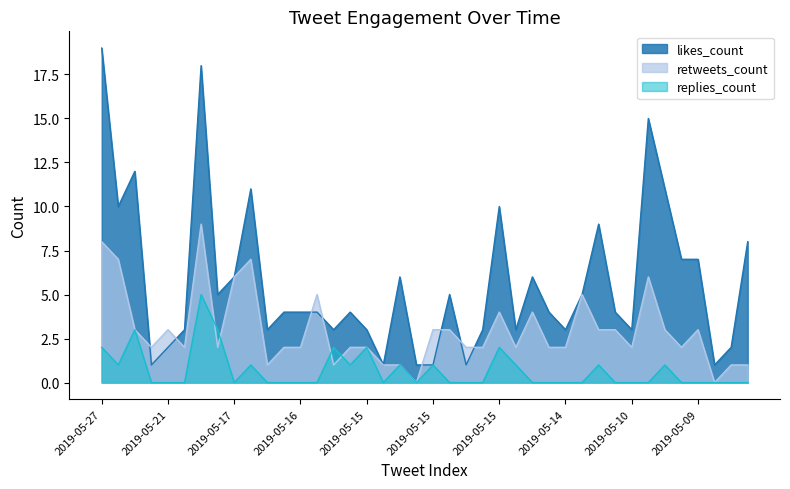

True or false: likes_count and retweets_count intersect in this chart.

True